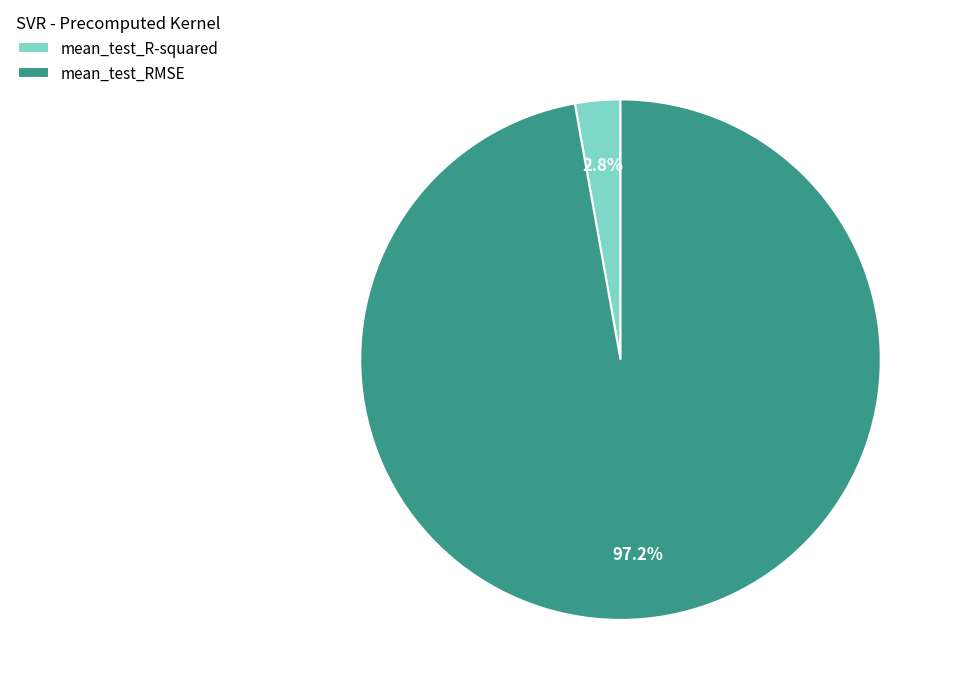

Which category has the smallest portion of the pie?

mean_test_R-squared